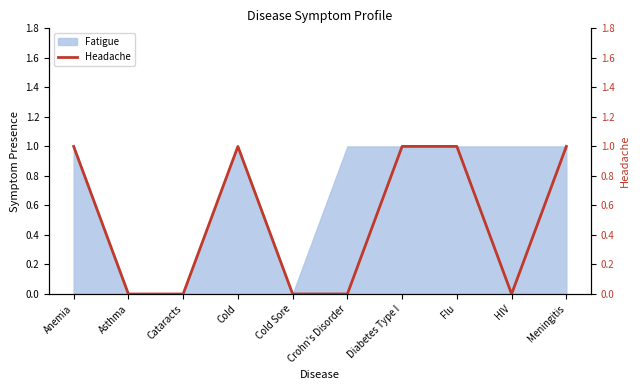

The Fatigue series shows 1 at Crohn's Disorder. True or false?

True